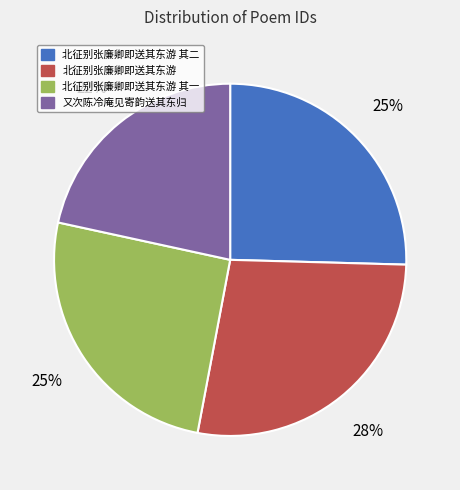

Does any single category account for the majority?

No